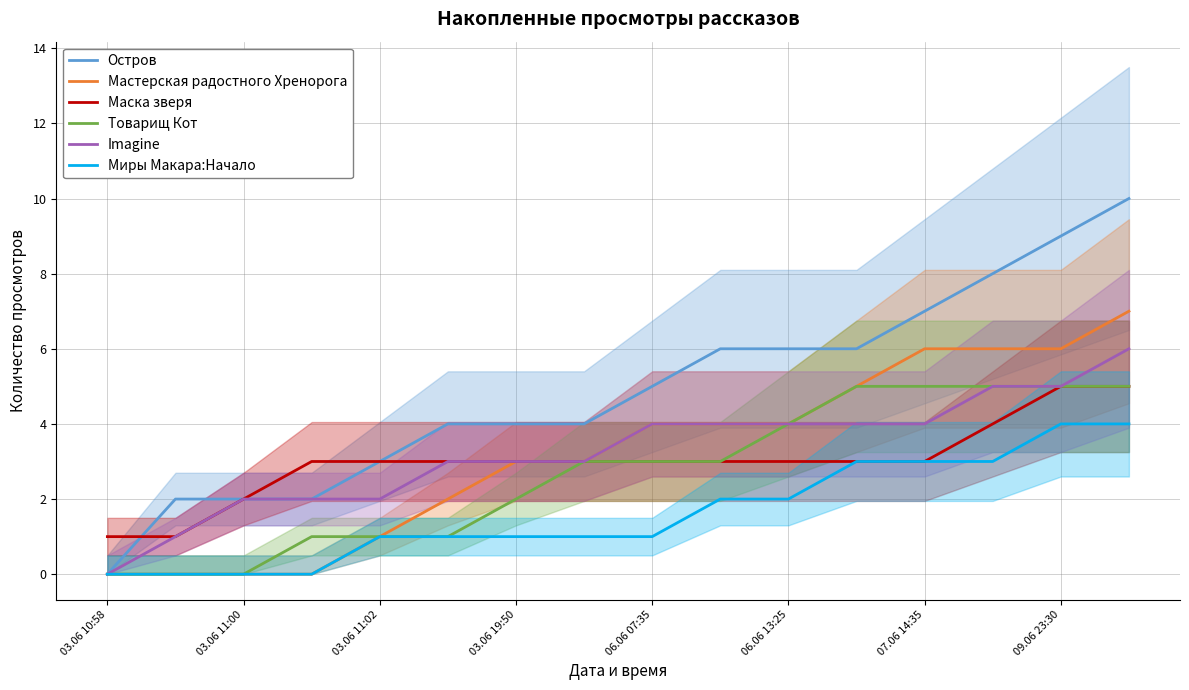

How many categories are shown in the chart?

16